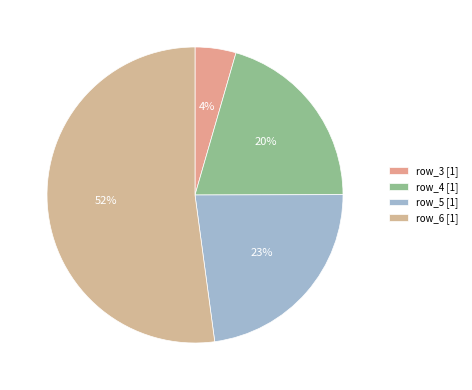

What portion of the pie excludes row_6?

47.9%